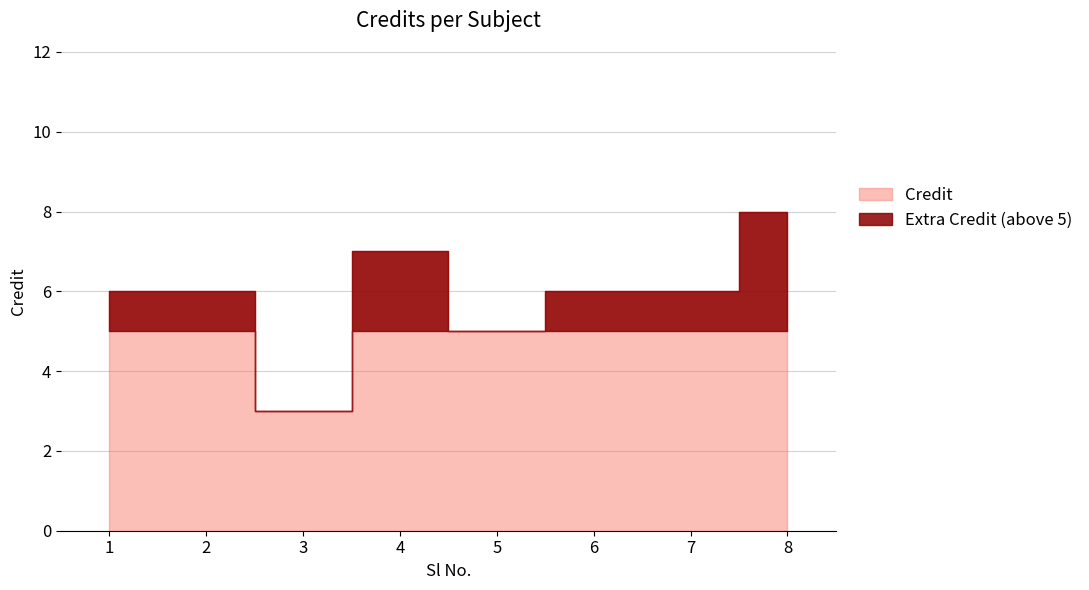

Reading left to right, extract all data points from this chart.

6	6	3	7	5	6	6	8